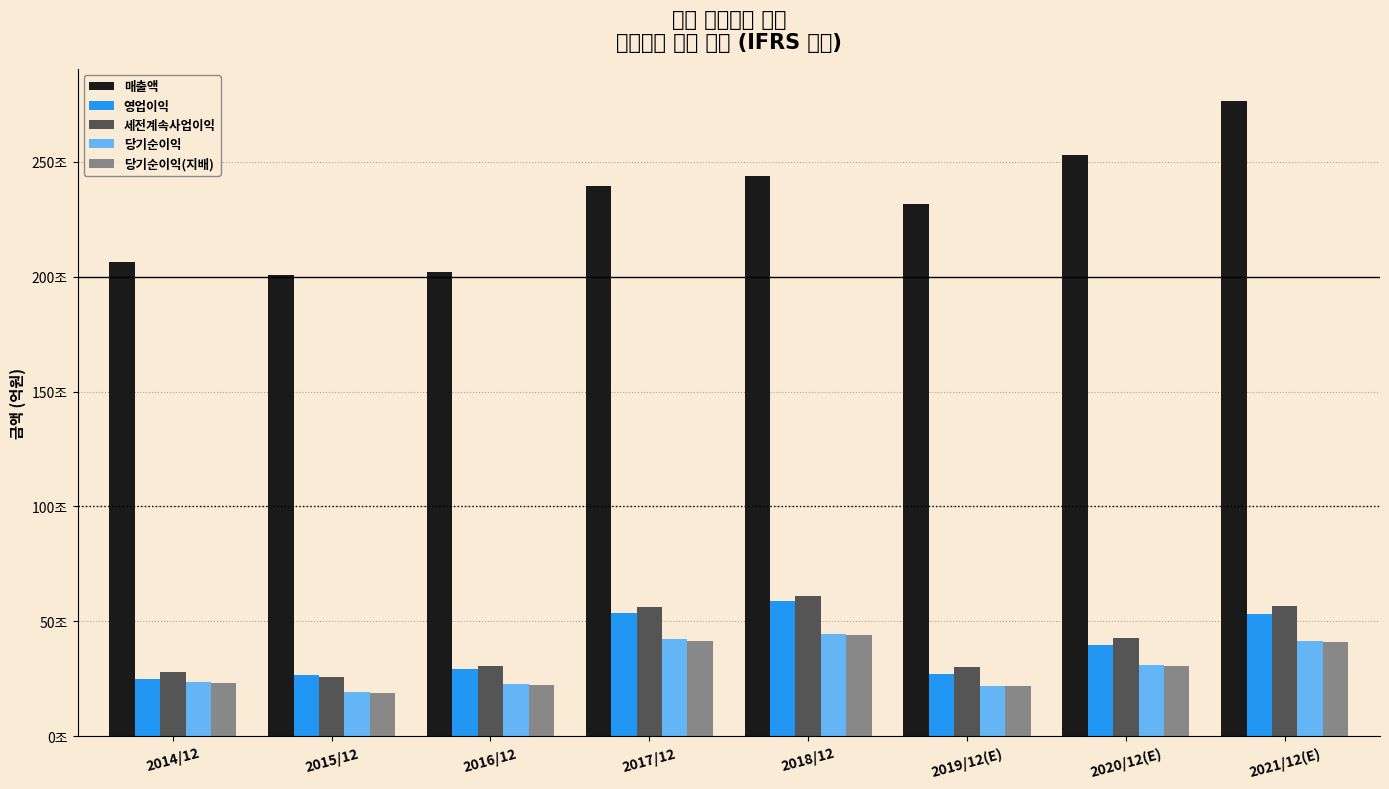

Which category has the lowest value across all series?

2015/12